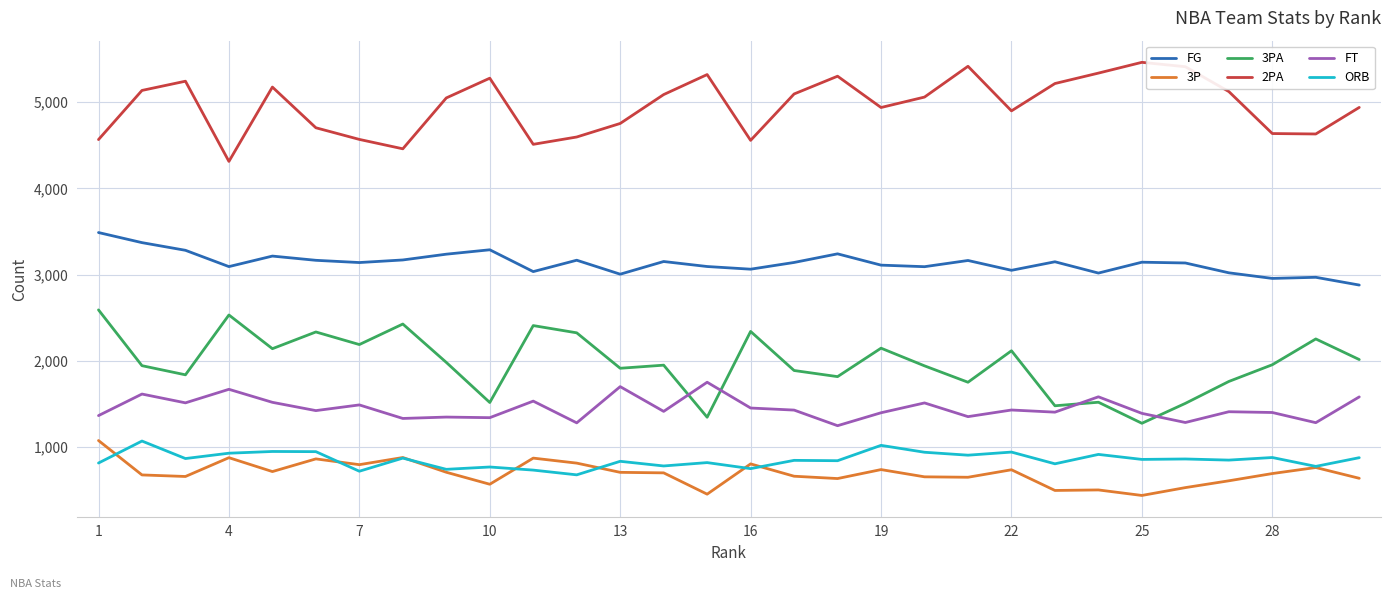

Count the number of data series in this chart.

6